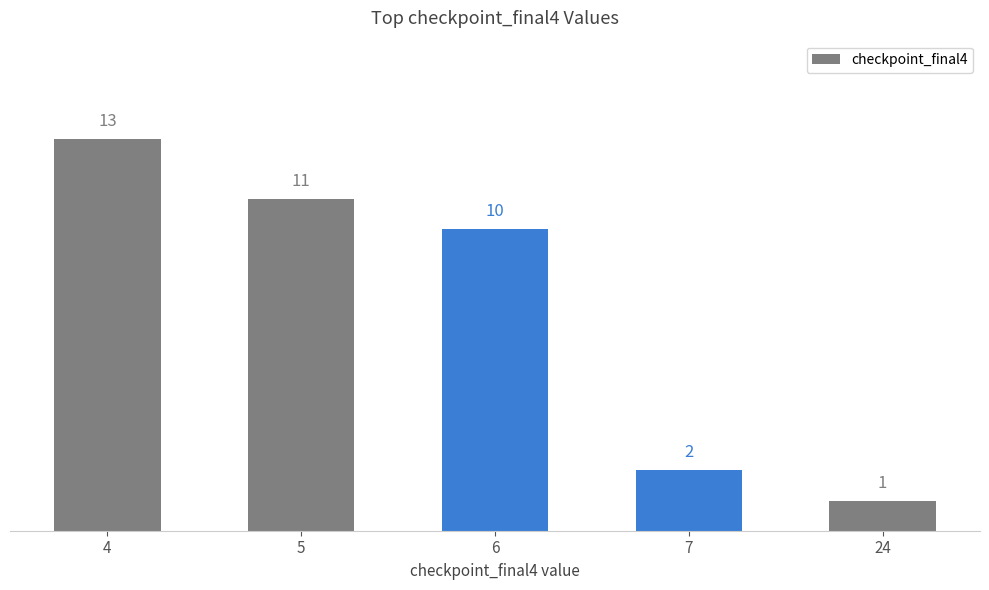

At which label is the value closest to 7?

6